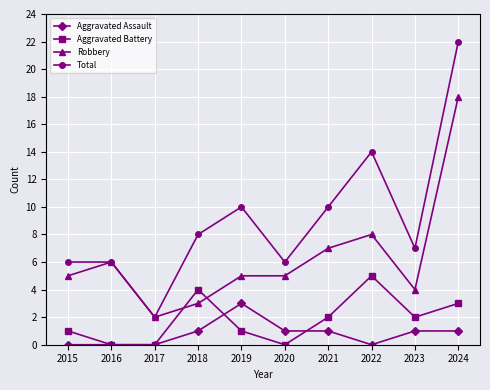

Which series has the largest range (max minus min)?

Total